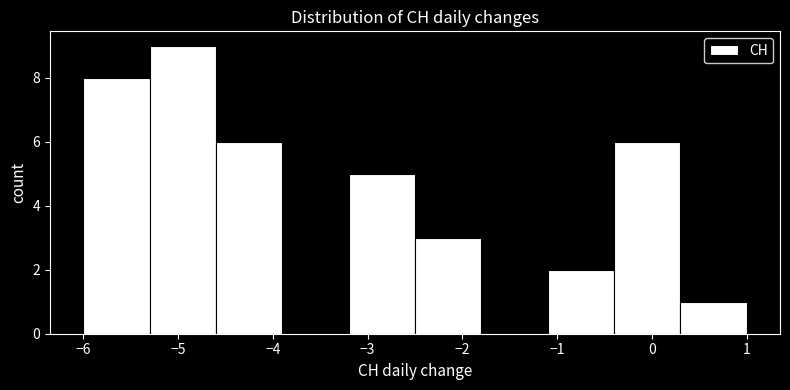

Reading left to right, list every bar in this chart as the range it spans on the x-axis followed by its height. The values are not printed on the chart, so give them approximately, as read against the axis.

-6.0 to -5.3: 8
-5.3 to -4.6: 9
-4.6 to -3.9: 6
-3.9 to -3.2: 0
-3.2 to -2.5: 5
-2.5 to -1.8: 3
-1.8 to -1.1: 0
-1.1 to -0.4: 2
-0.4 to 0.3: 6
0.3 to 1.0: 1